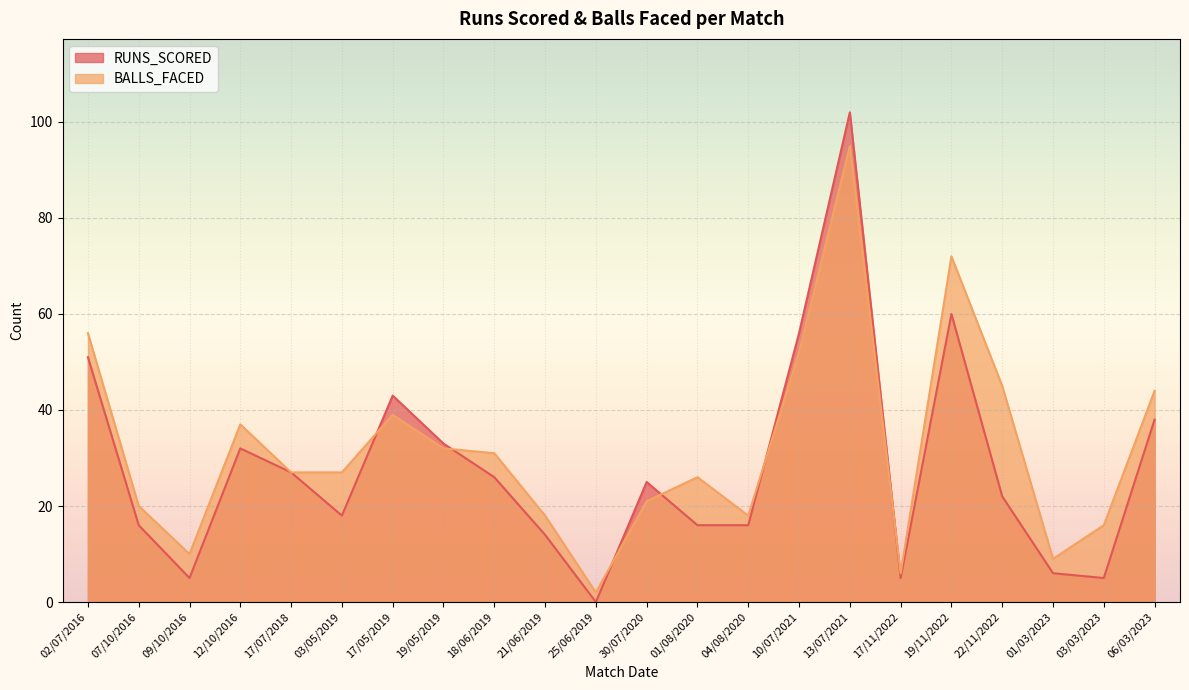

What is the label of the 9th point from the right?

04/08/2020